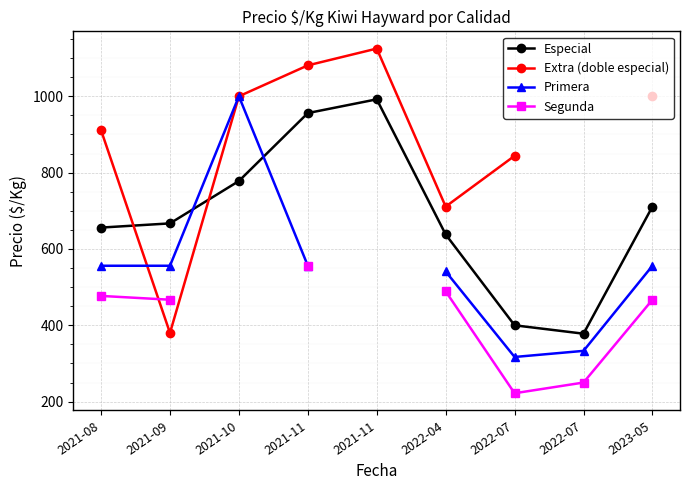

Is the value of Primera at 2021-09 greater than the value of Extra (doble especial) at 2021-11?

No